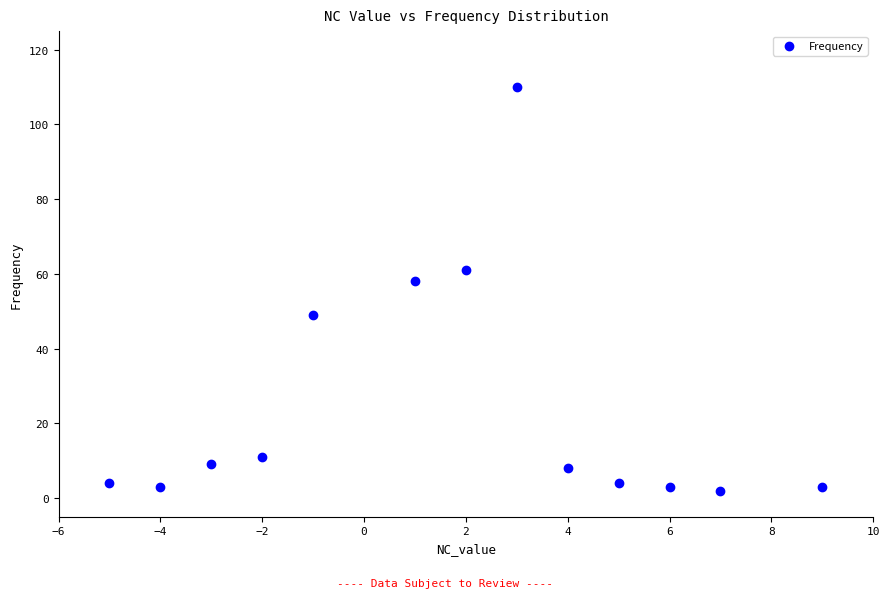

What is the range of X values (max minus min)?

14